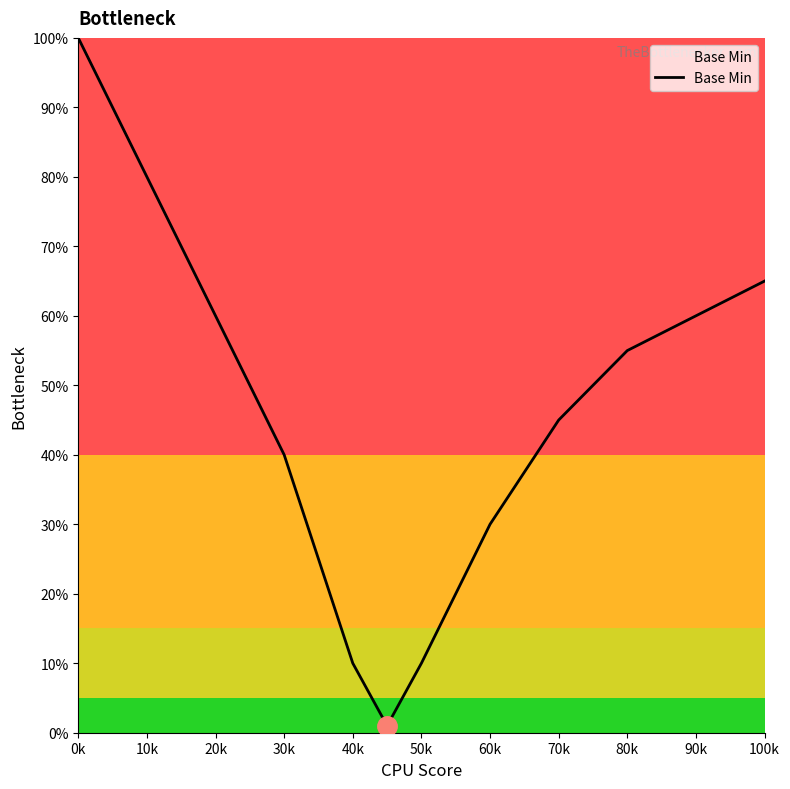

Does the chart display data point markers on the line(s)?

No